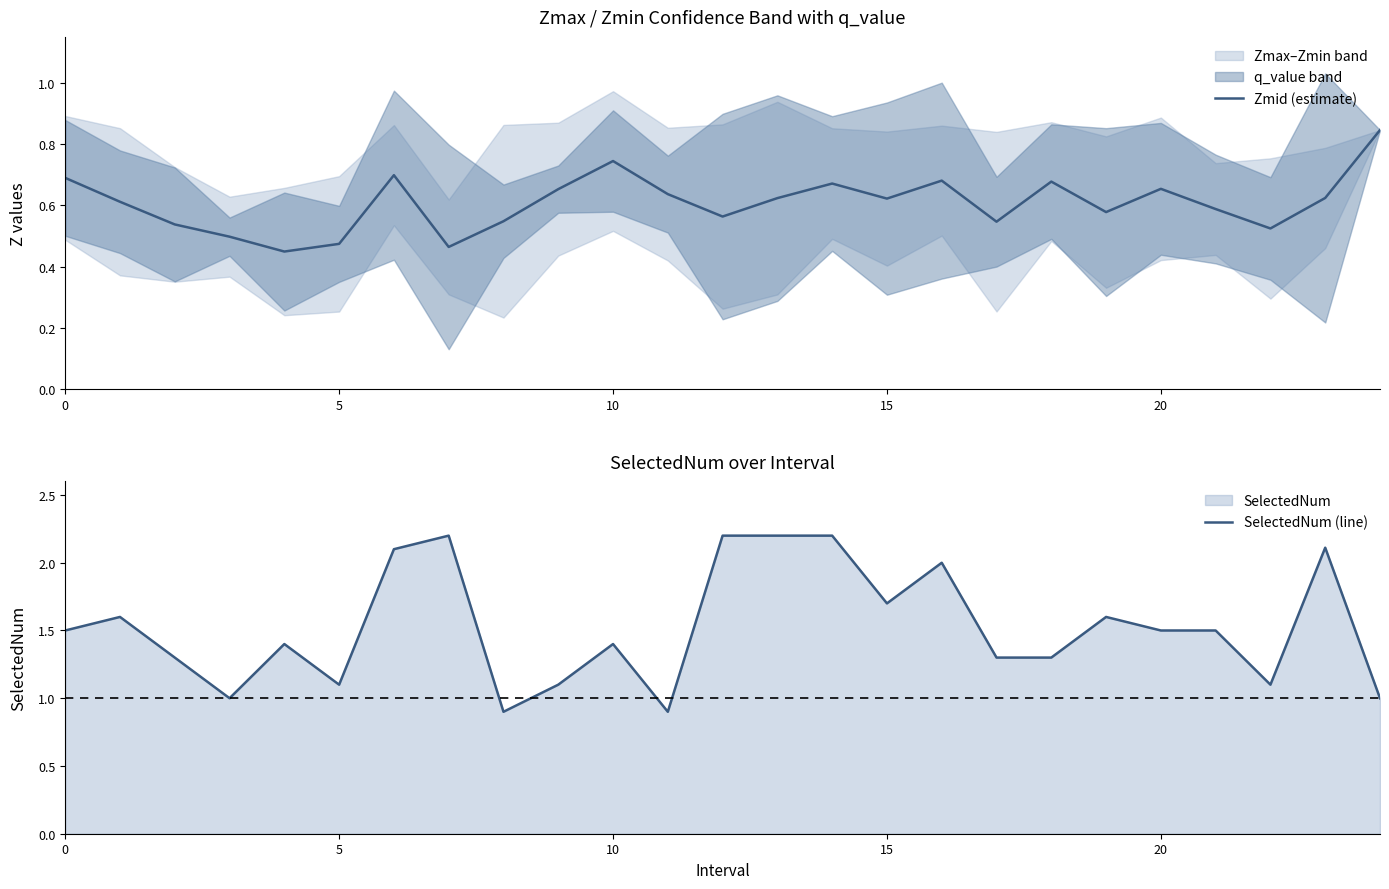

Between 6 and 8, which is larger?

6